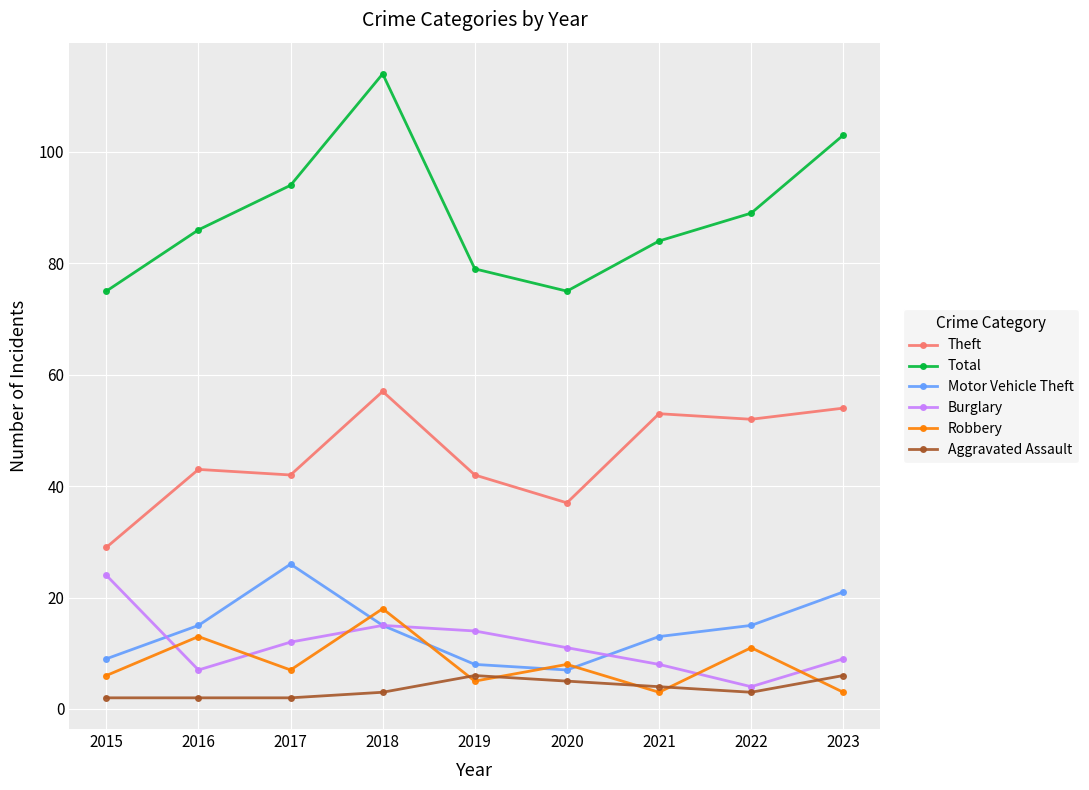

True or false: Total and Burglary intersect in this chart.

False